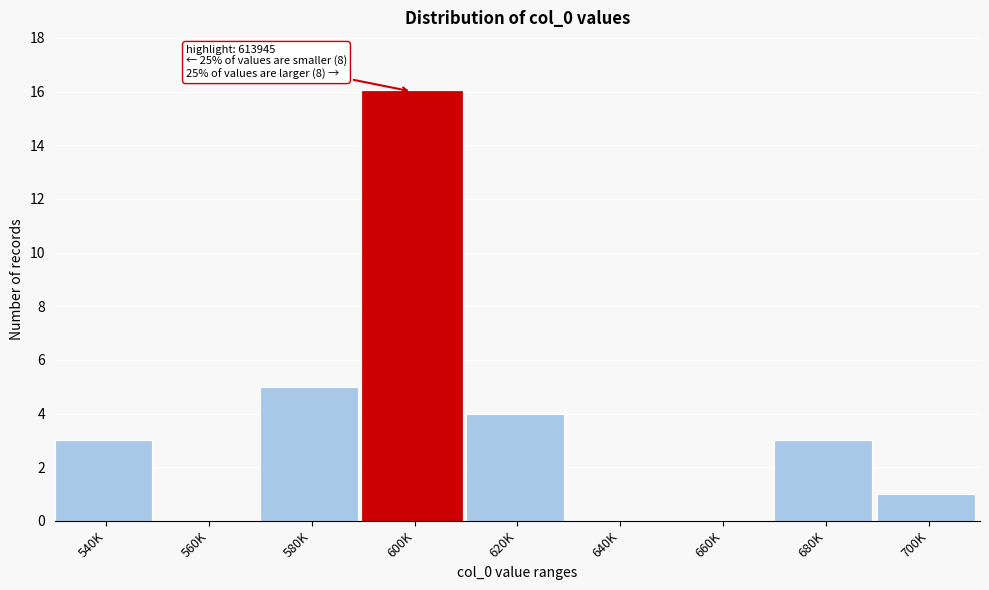

Reading left to right, extract all data points from this chart.

540K=3	560K=0	580K=5	600K=16	620K=4	640K=0	660K=0	680K=3	700K=1